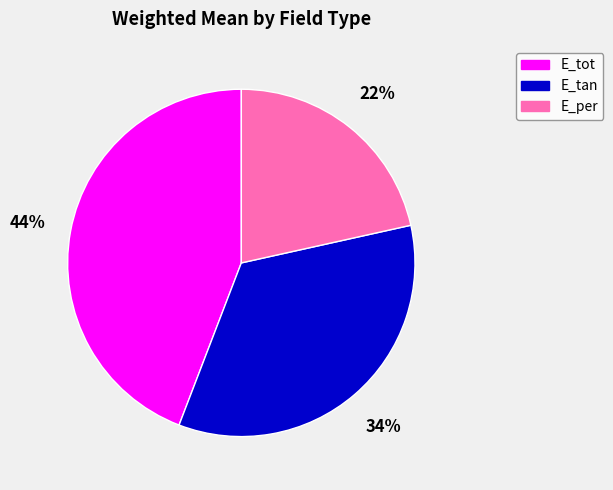

Does E_per account for over 50% of the chart?

No